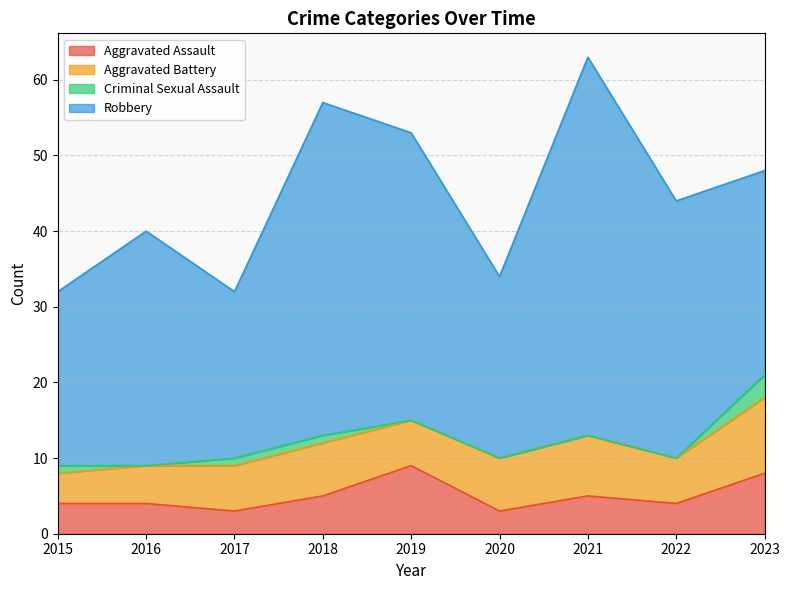

Which series has the largest total across all categories?

Robbery